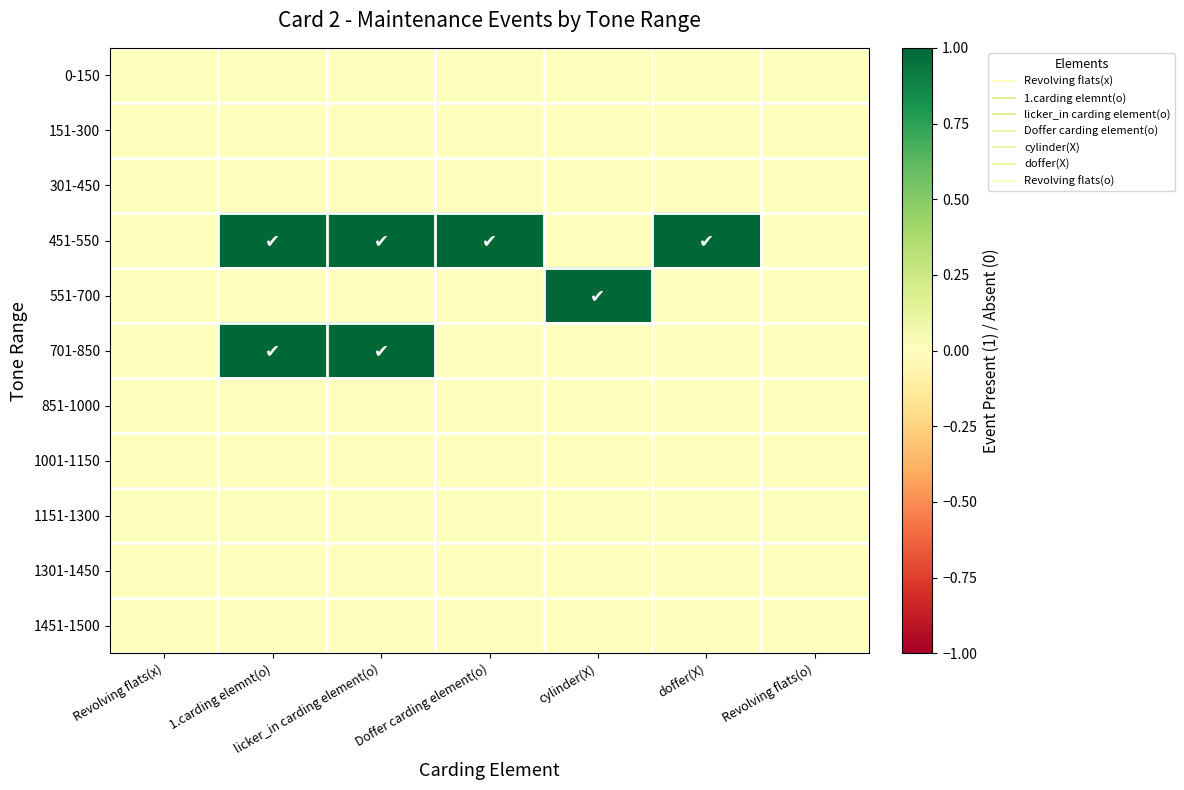

Rank the series at cylinder(X) from highest to lowest value.

551-700, 0-150, 151-300, 301-450, 451-550, 701-850, 851-1000, 1001-1150, 1151-1300, 1301-1450, 1451-1500